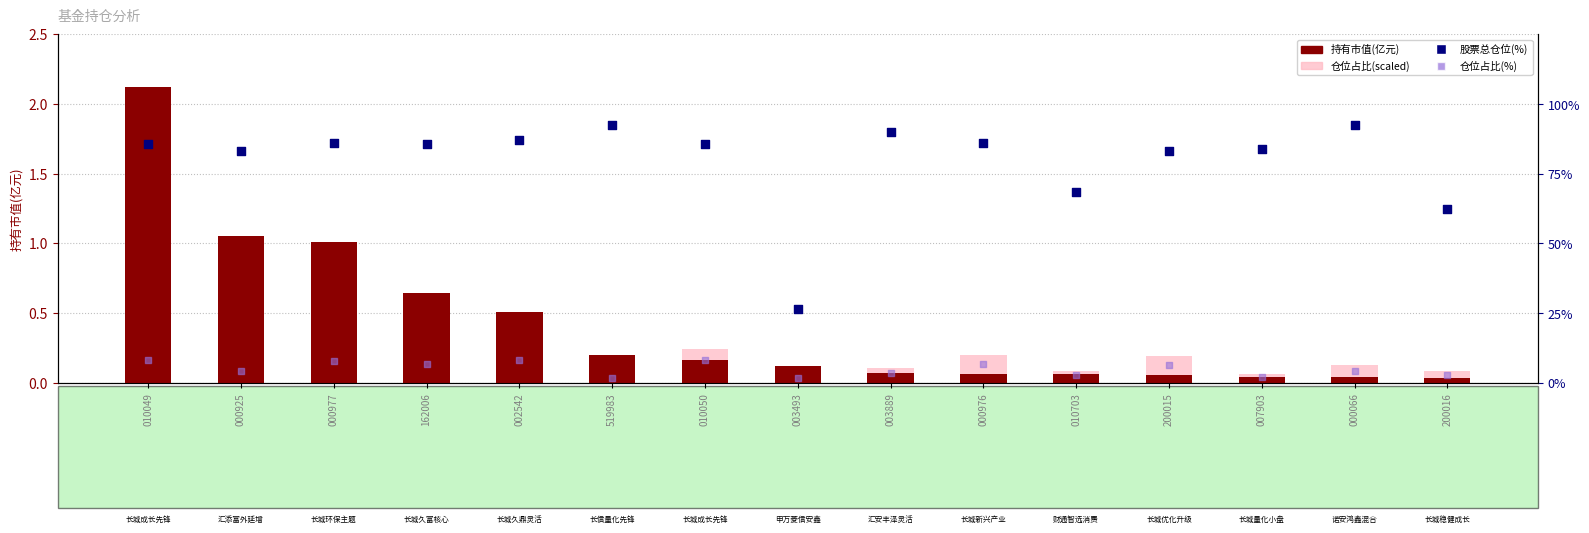

Which series contains the highest Y value?

股票总仓位(%)